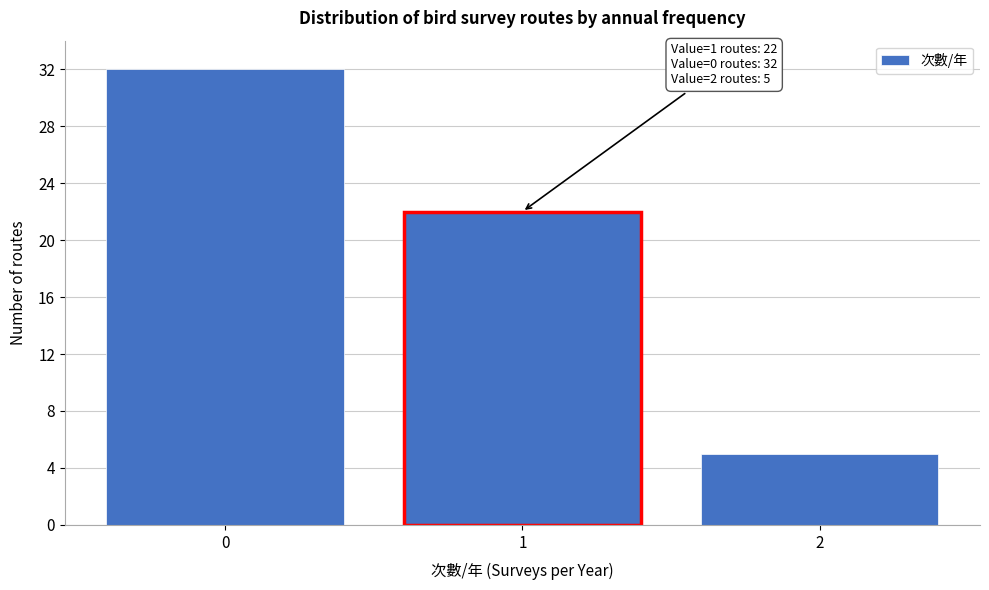

Reading left to right, extract all data points from this chart.

32	22	5